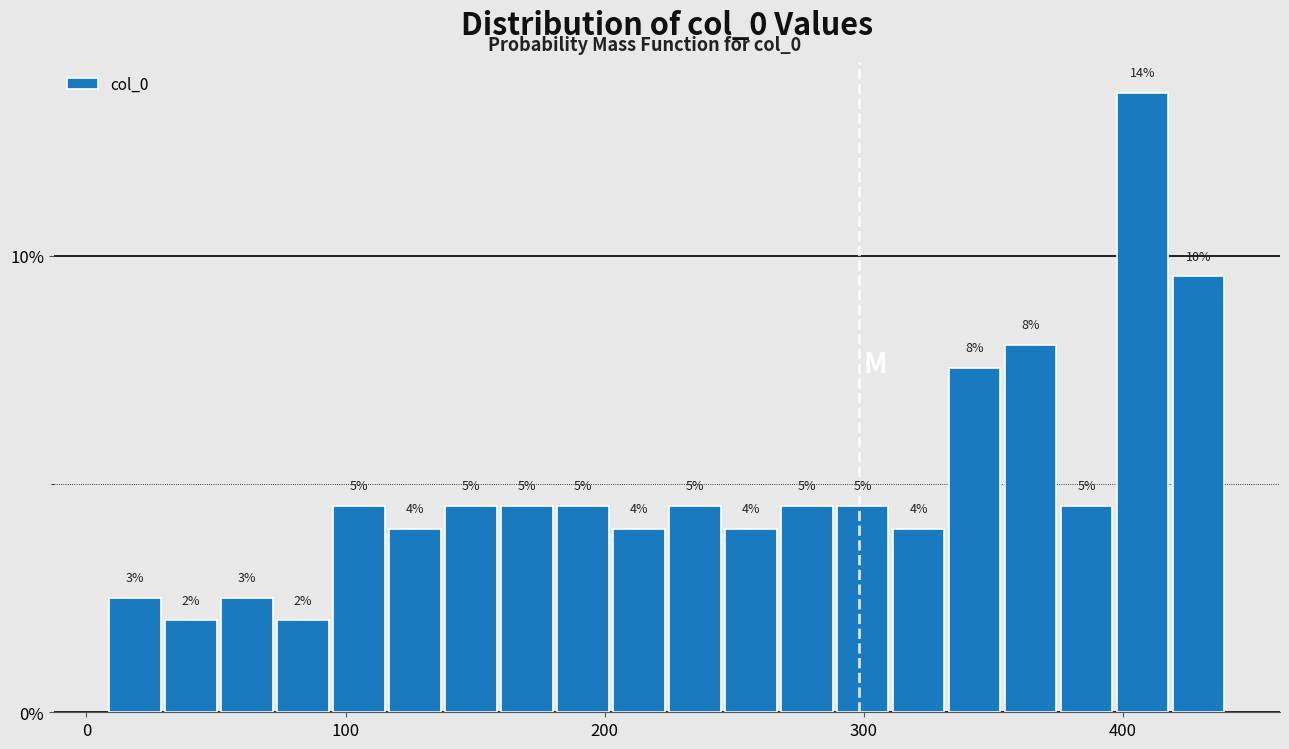

Around what value on the x-axis is the tallest bar? Give the approximate position of its centre, as read against the axis.

410